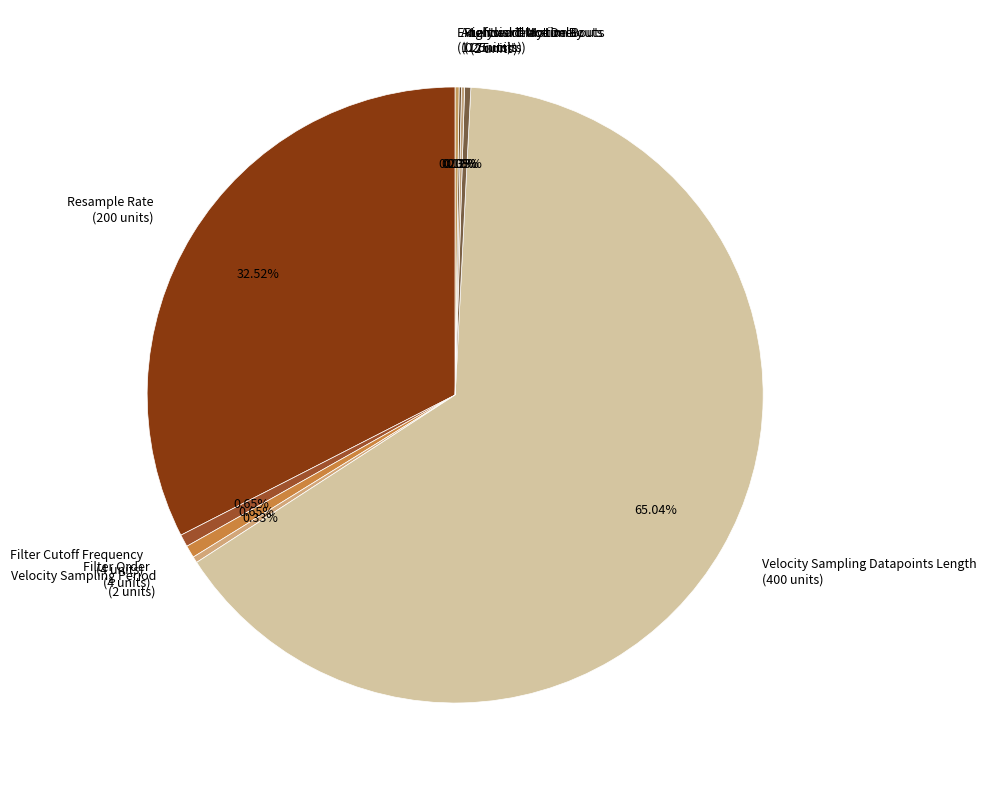

Combined, do Filter Cutoff Frequency (4 units) and Filter Order (4 units) account for over 50%?

No